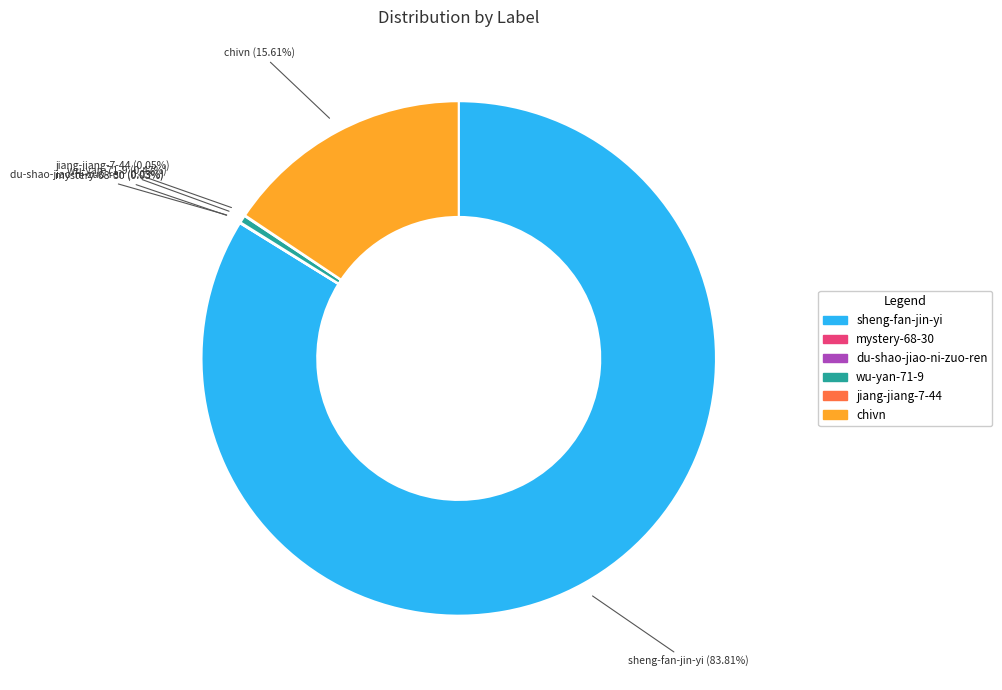

What percentage is NOT represented by sheng-fan-jin-yi?

16.2%